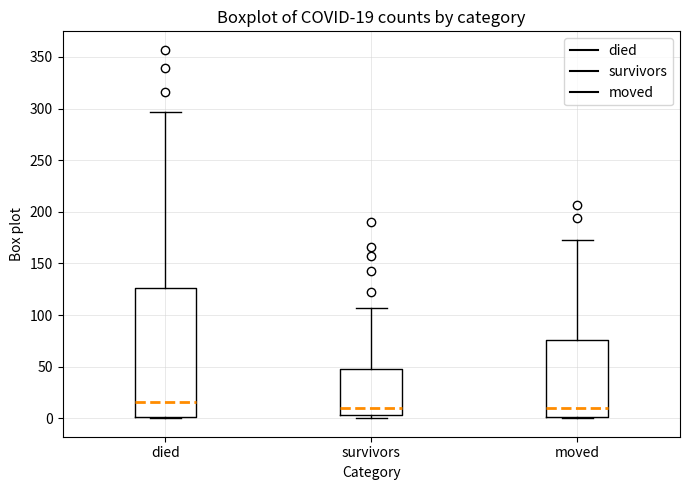

Which box is the tallest, from its lower edge to its upper edge?

died